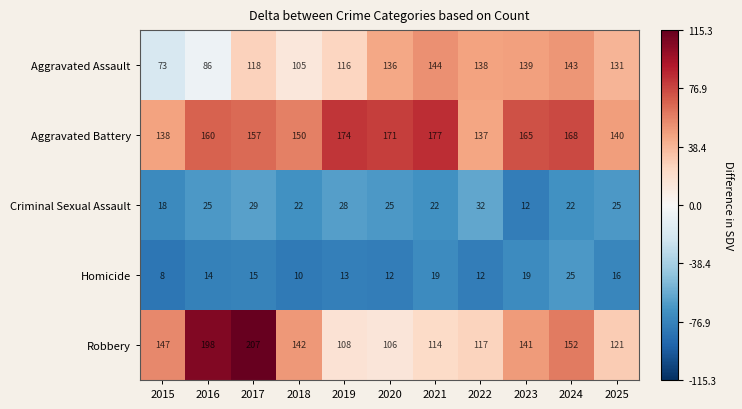

Rank the series by their maximum value, from lowest to highest.

Homicide, Criminal Sexual Assault, Aggravated Assault, Aggravated Battery, Robbery